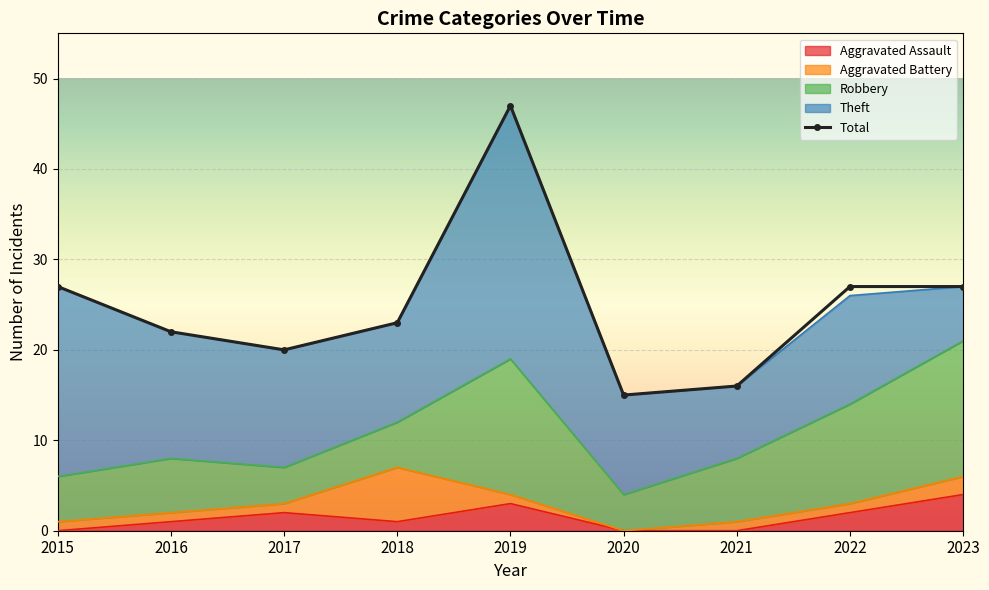

True or false: Aggravated Assault has a value of 1 at 2019.

False